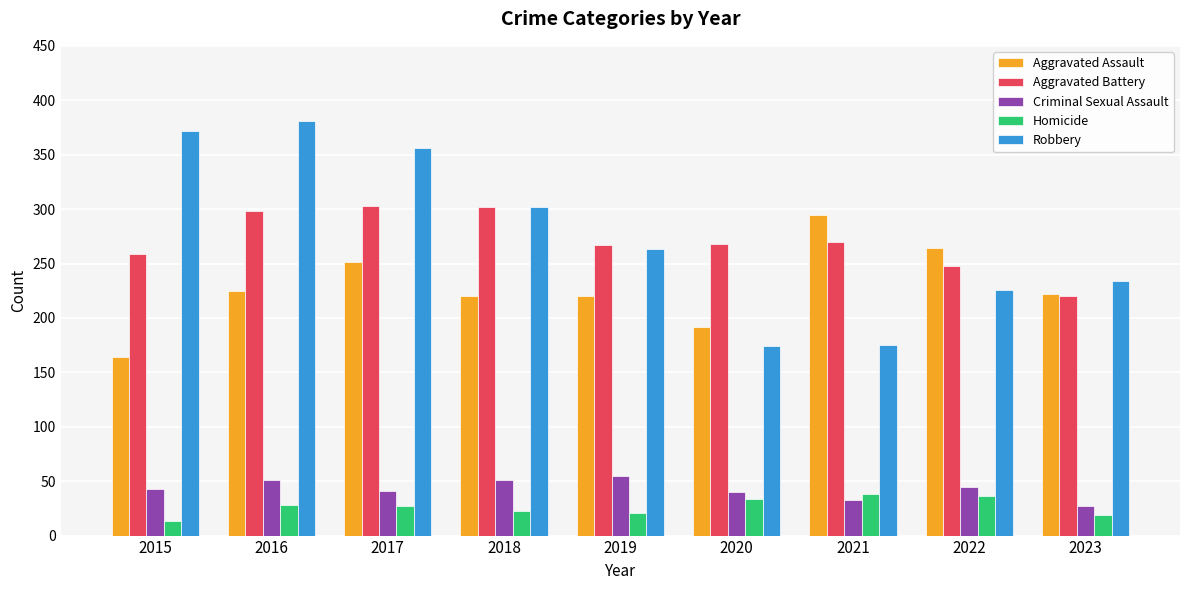

Are the bars grouped side by side (vs. stacked)?

Yes